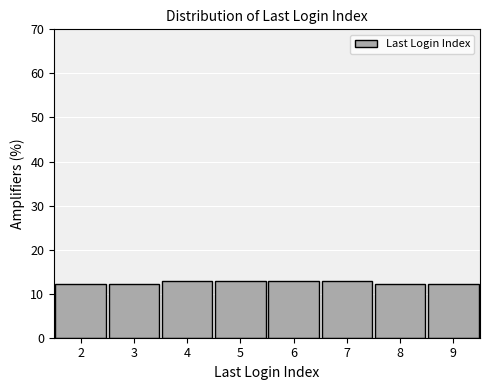

Reading left to right, list every bar in this chart as the range it spans on the x-axis followed by its height. The values are not printed on the chart, so give them approximately, as read against the axis.

1.5 to 2.5: 12
2.5 to 3.5: 12
3.5 to 4.5: 13
4.5 to 5.5: 13
5.5 to 6.5: 13
6.5 to 7.5: 13
7.5 to 8.5: 12
8.5 to 9.5: 12